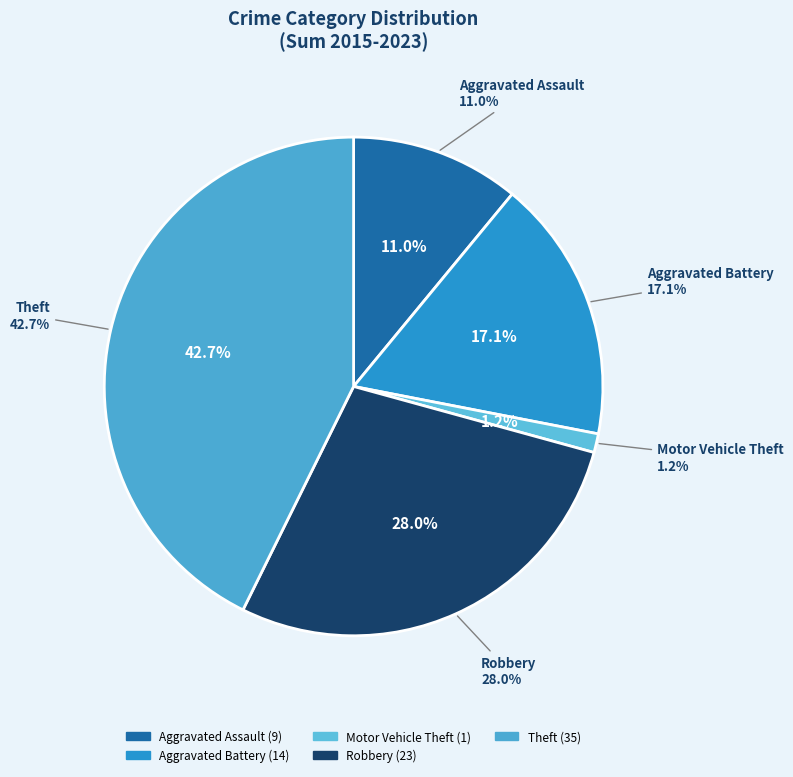

To the nearest percent, what portion does Motor Vehicle Theft represent?

1%